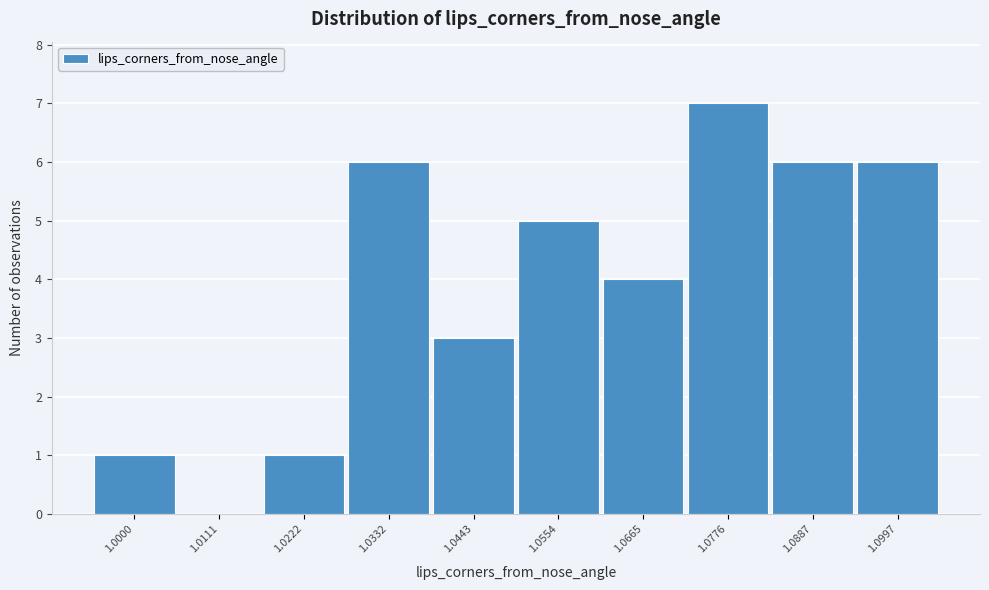

Reading left to right, transcribe all the data shown in this chart.

1.0000=1	1.0111=0	1.0222=1	1.0332=6	1.0443=3	1.0554=5	1.0665=4	1.0776=7	1.0887=6	1.0997=6